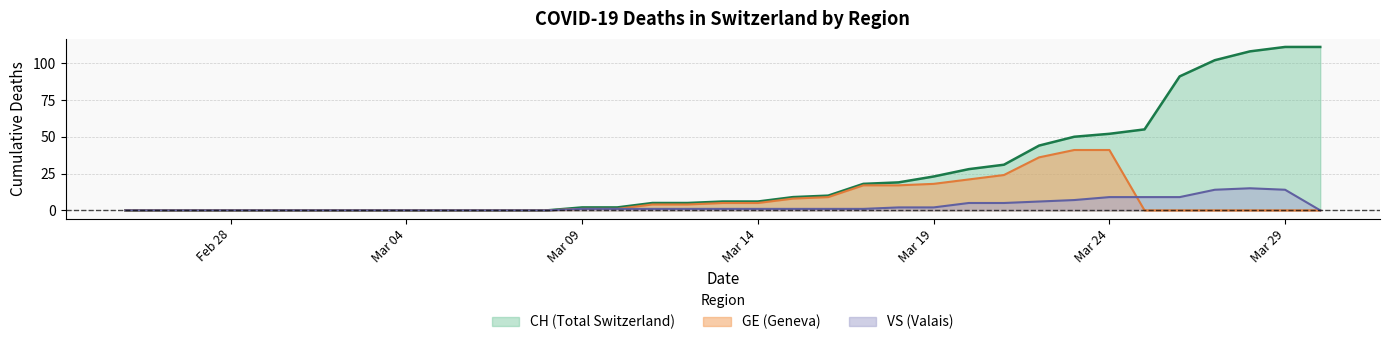

Does the chart display data point markers on the line(s)?

No